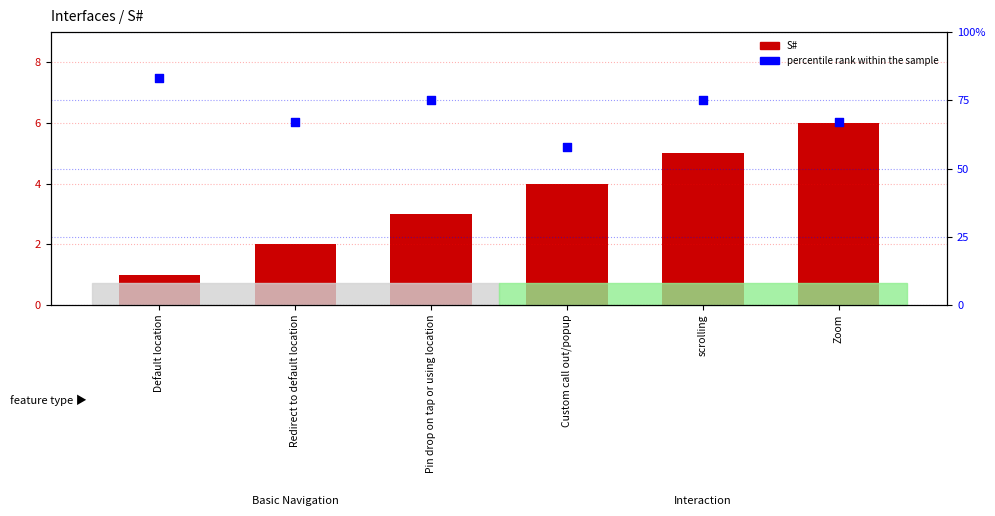

Which series reaches the minimum Y coordinate?

S#